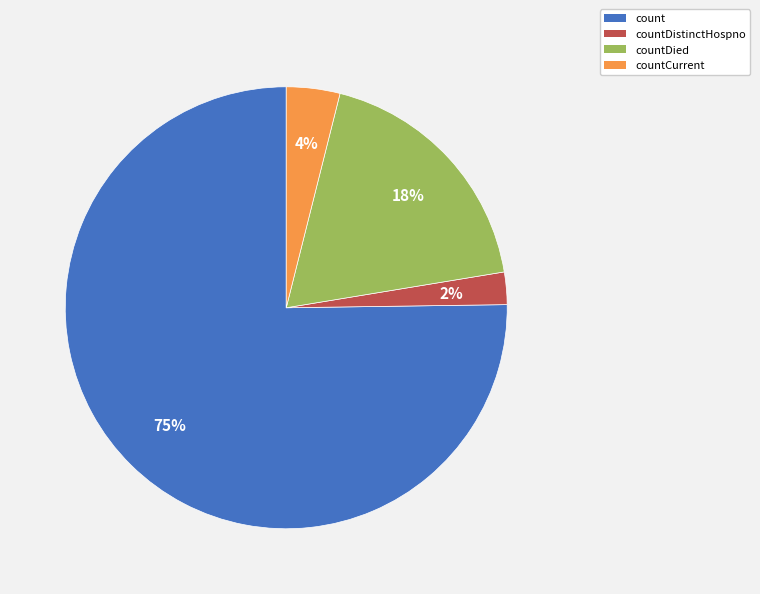

Is there a majority slice in this chart?

Yes